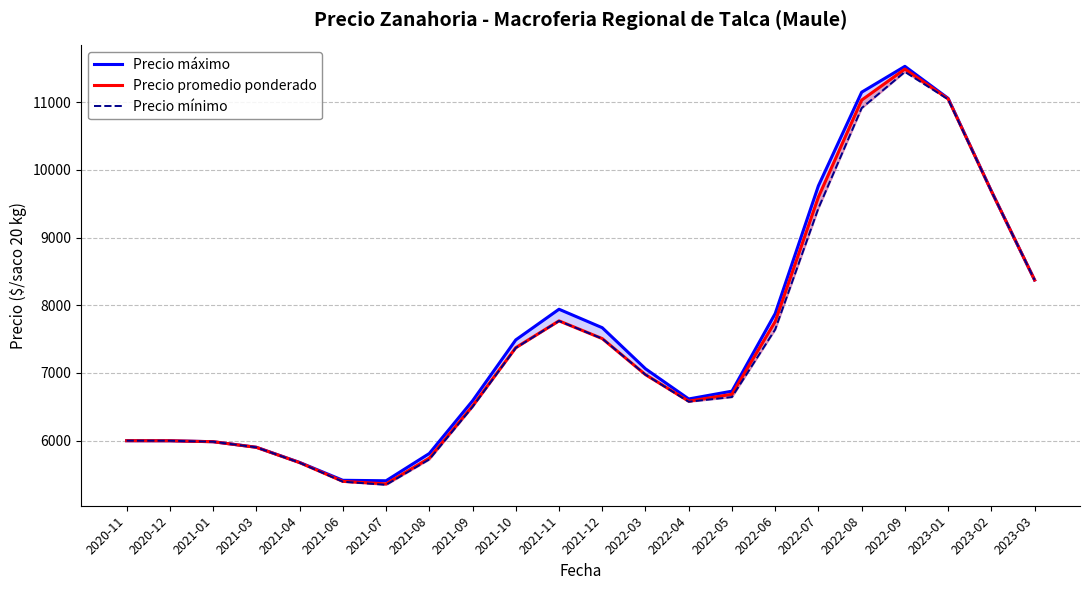

What is the label of the 8th point from the left?

2021-08